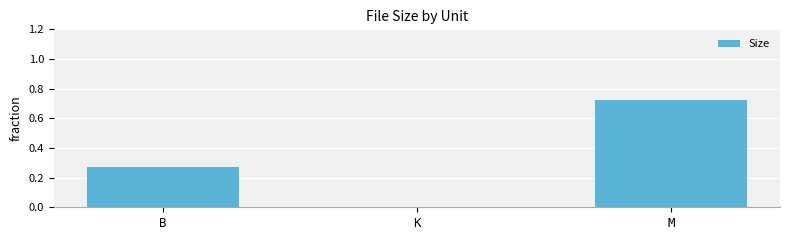

Which label corresponds to the largest value in the chart?

M